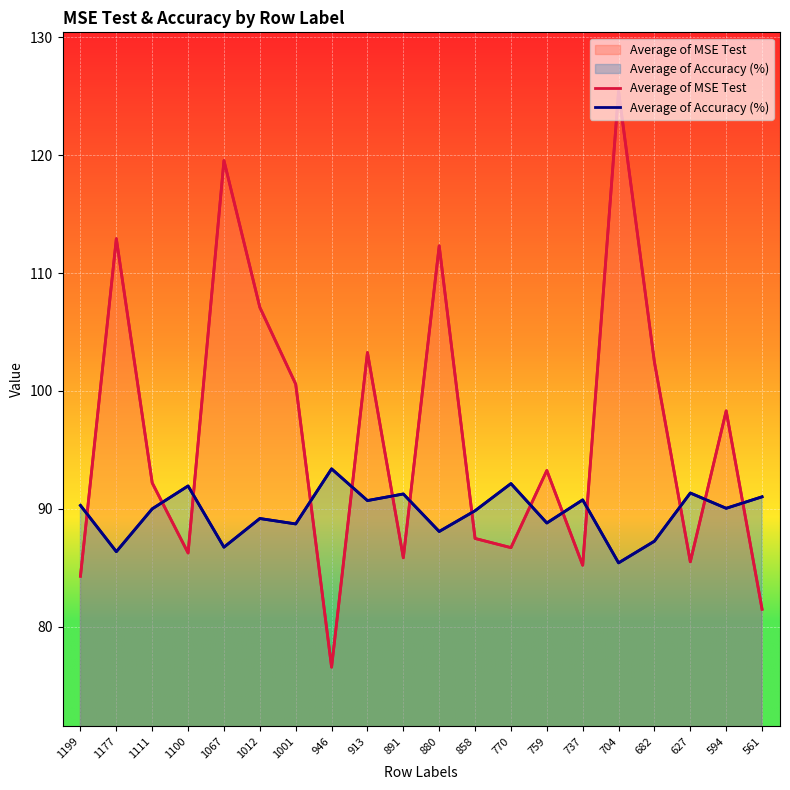

What is the highest value of the Average of MSE Test series?

125.4